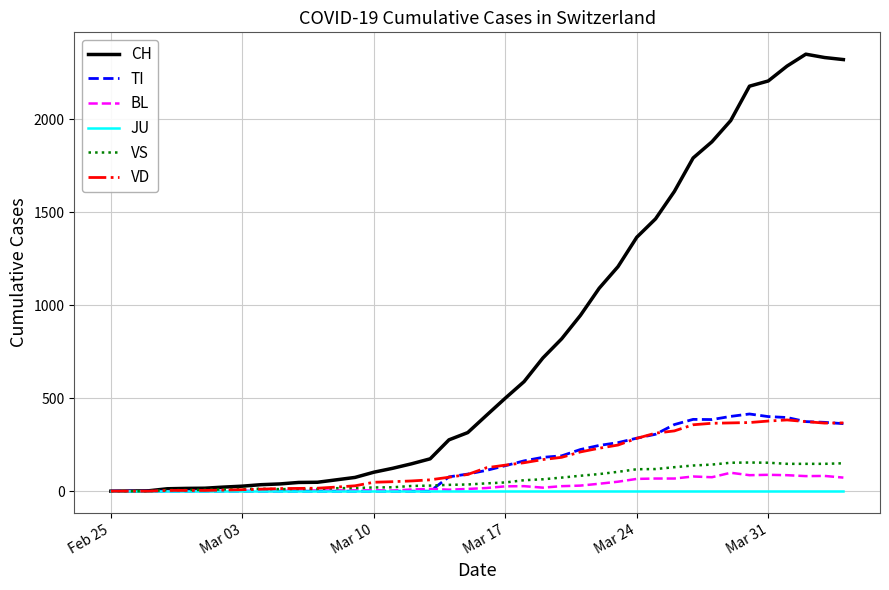

What is the greatest value displayed?

2349